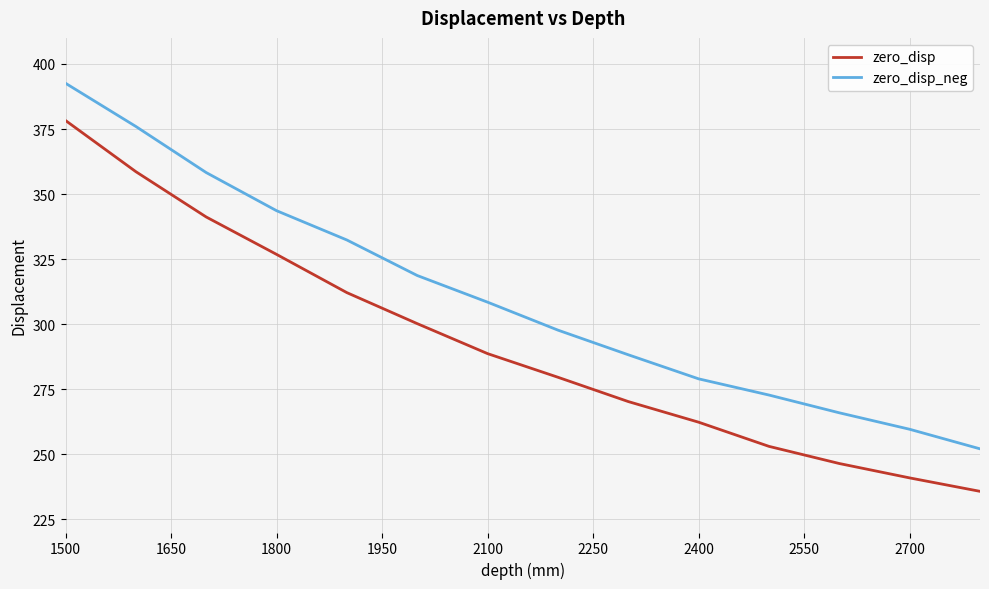

What is the difference between the maximum and minimum values in the zero_disp series?

142.5